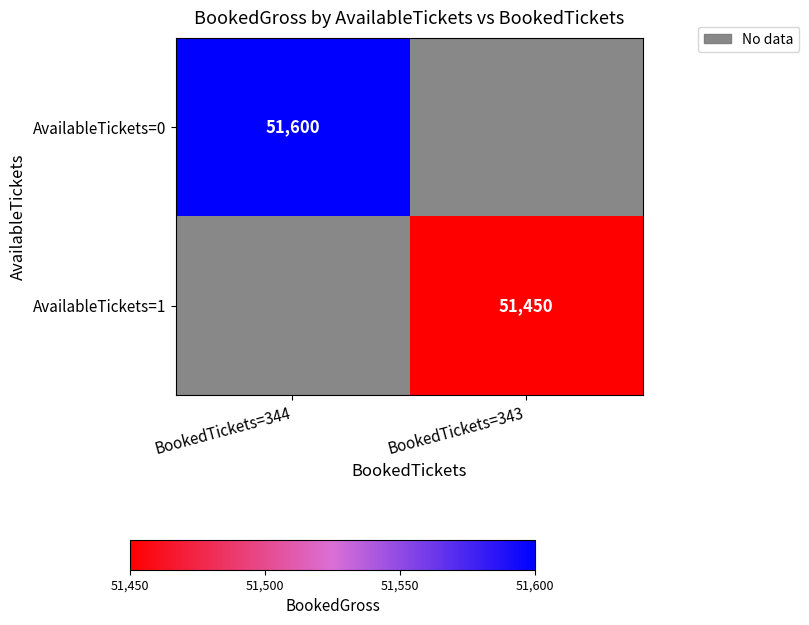

True or false: AvailableTickets=0 has a value of 51600 at BookedTickets=344.

True